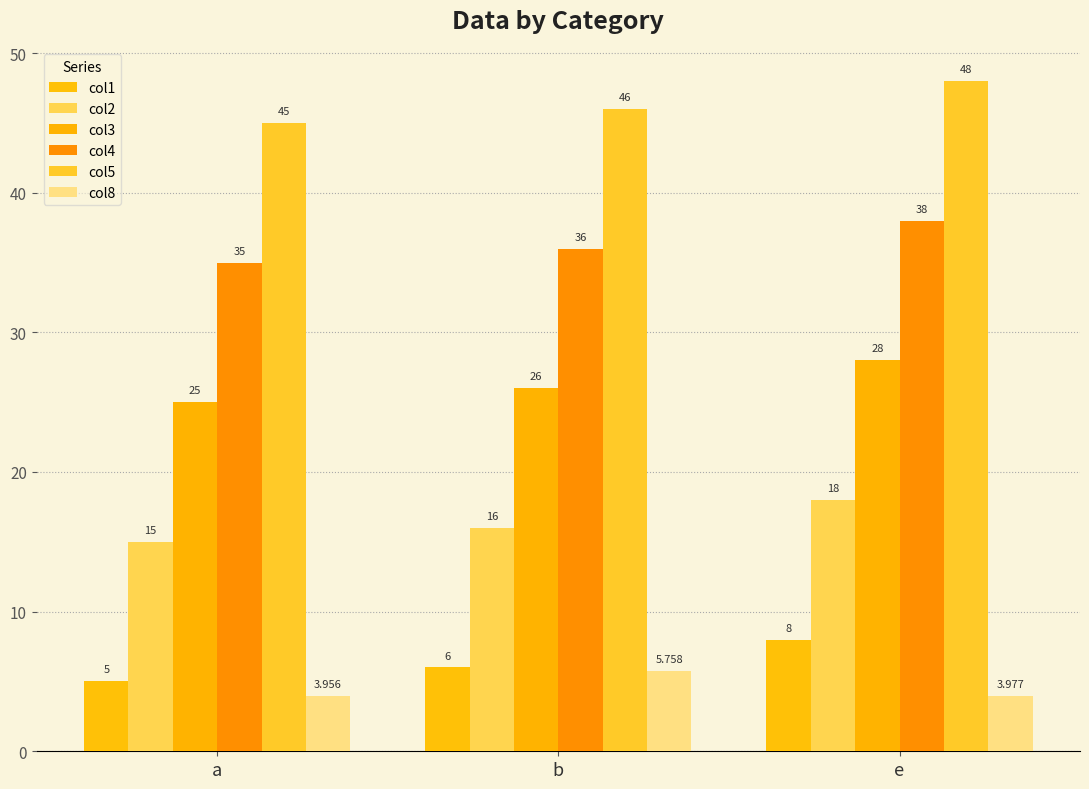

At which label does col5 reach its minimum?

a